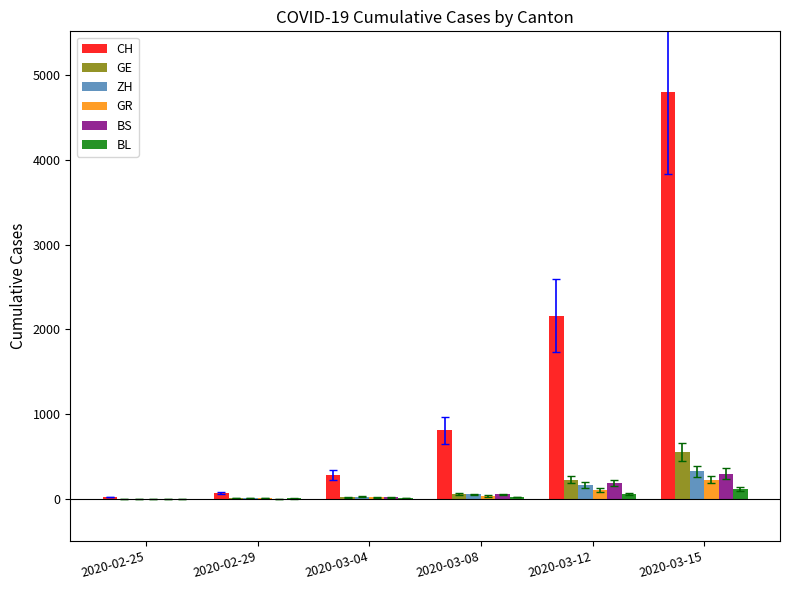

At which category is the sum across all series the highest?

2020-03-15